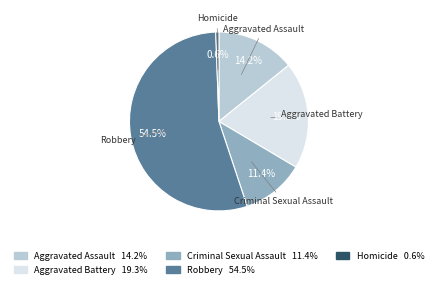

How many segments does this pie chart have?

5